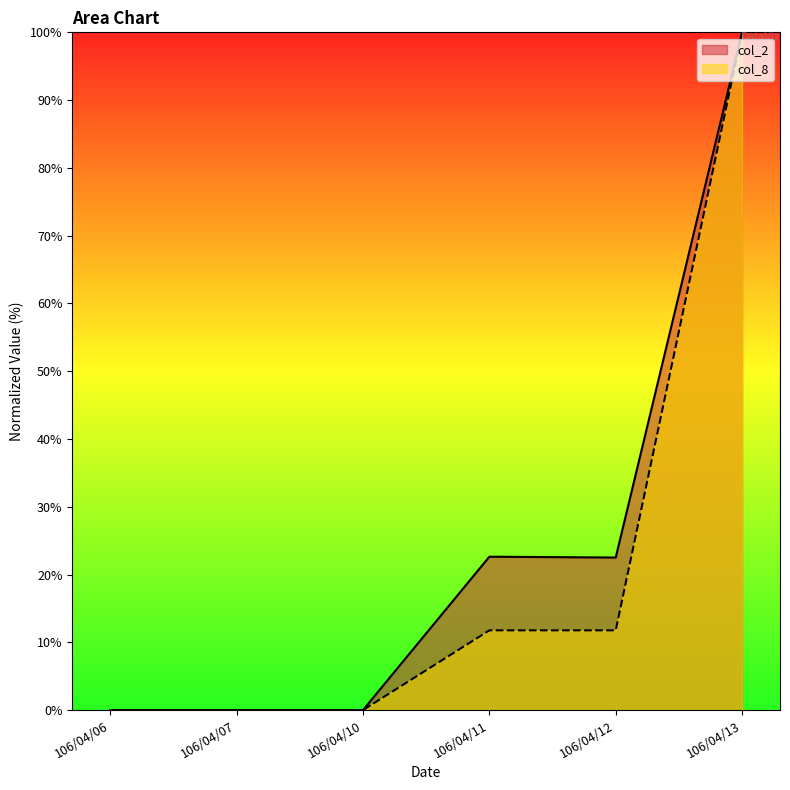

Is it true that col_2 equals 22.6 at 106/04/11?

True